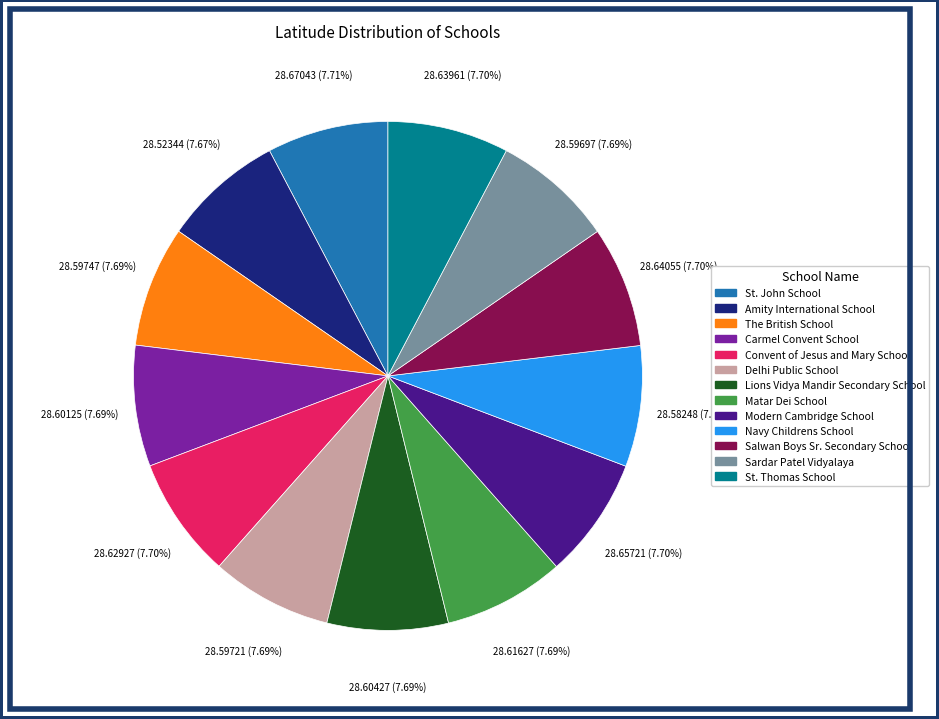

True or false: St. John School accounts for 1% of the total.

False